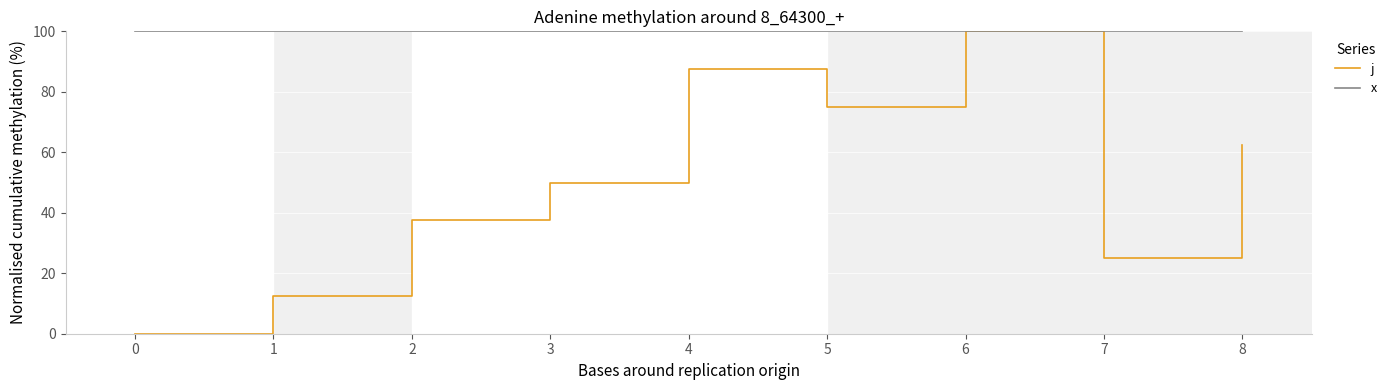

Reading left to right, extract all data points from this chart.

j: 0.0	12.5	37.5	50.0	87.5	75.0	100.0	25.0	62.5
x: 100.0	100.0	100.0	100.0	100.0	100.0	100.0	100.0	100.0